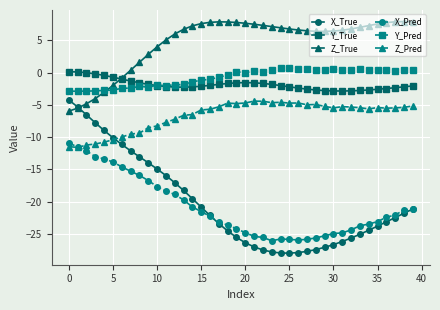

Is this an area chart (filled region under the line)?

No